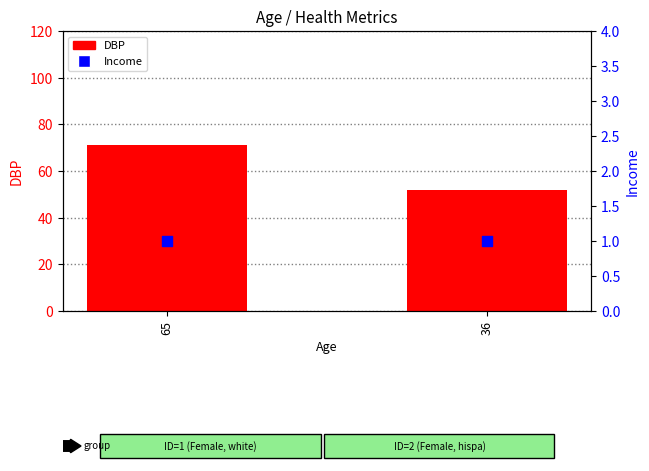

Which series has the largest total across all categories?

DBP